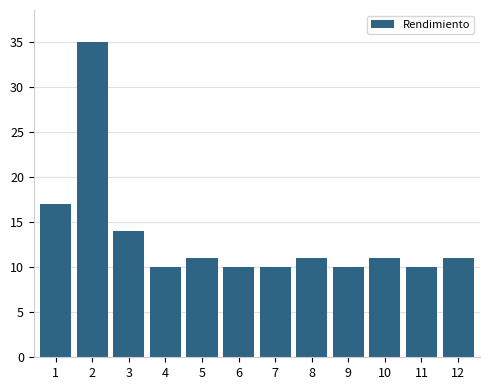

Reading left to right, list all the values displayed in this chart.

1=17	2=35	3=14	4=10	5=11	6=10	7=10	8=11	9=10	10=11	11=10	12=11